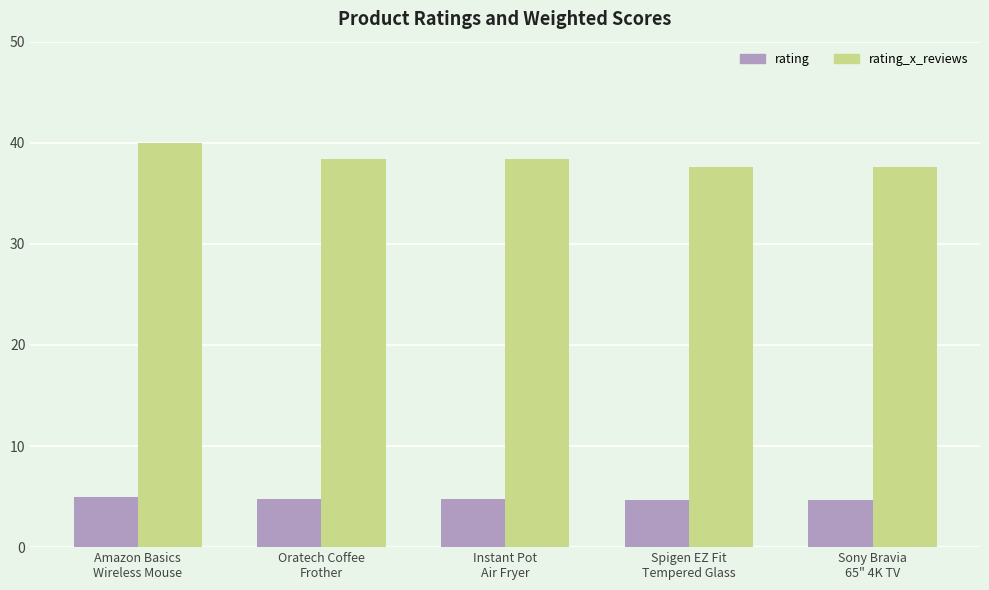

What is the label of the 4th bar from the right?

Oratech Coffee
Frother